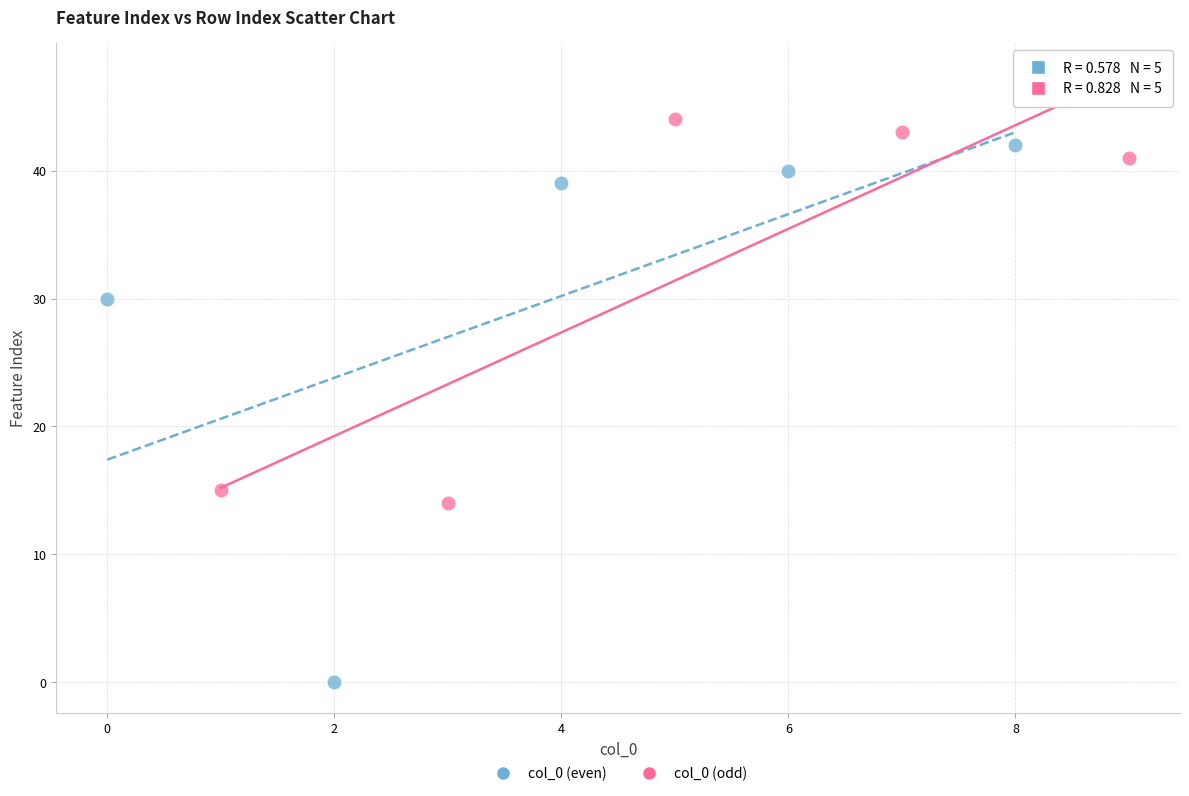

Which series contains the lowest Y value?

col_0 (even)